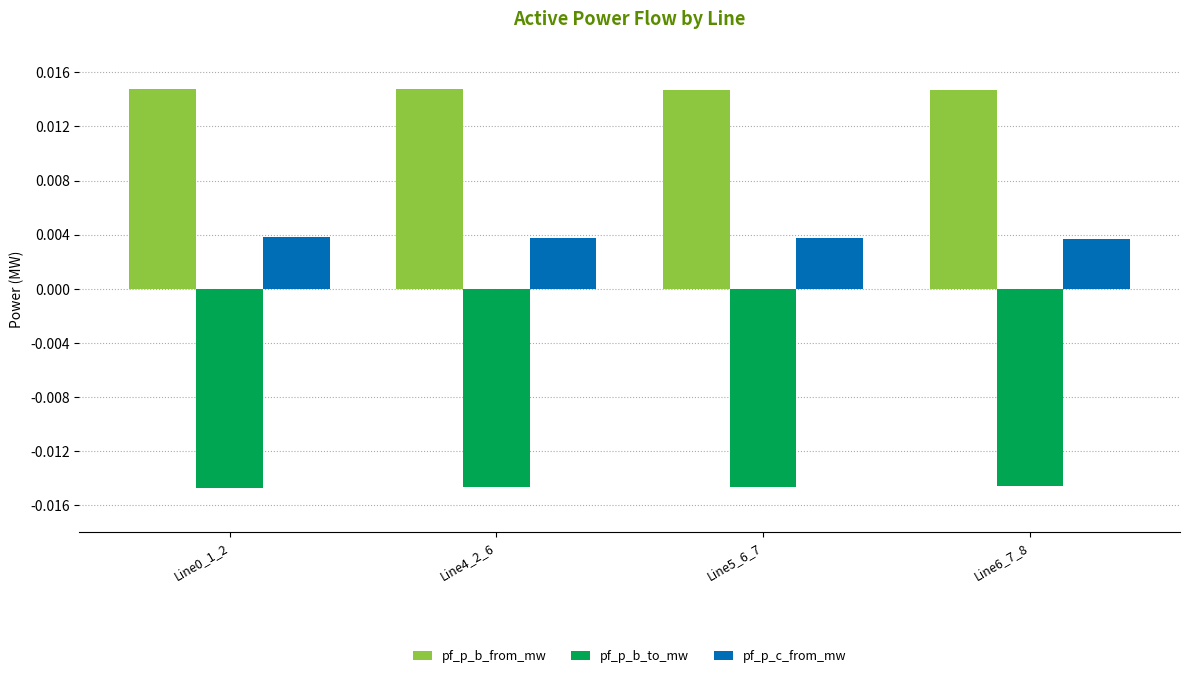

Rank the series by their average value, from lowest to highest.

pf_p_b_to_mw, pf_p_c_from_mw, pf_p_b_from_mw